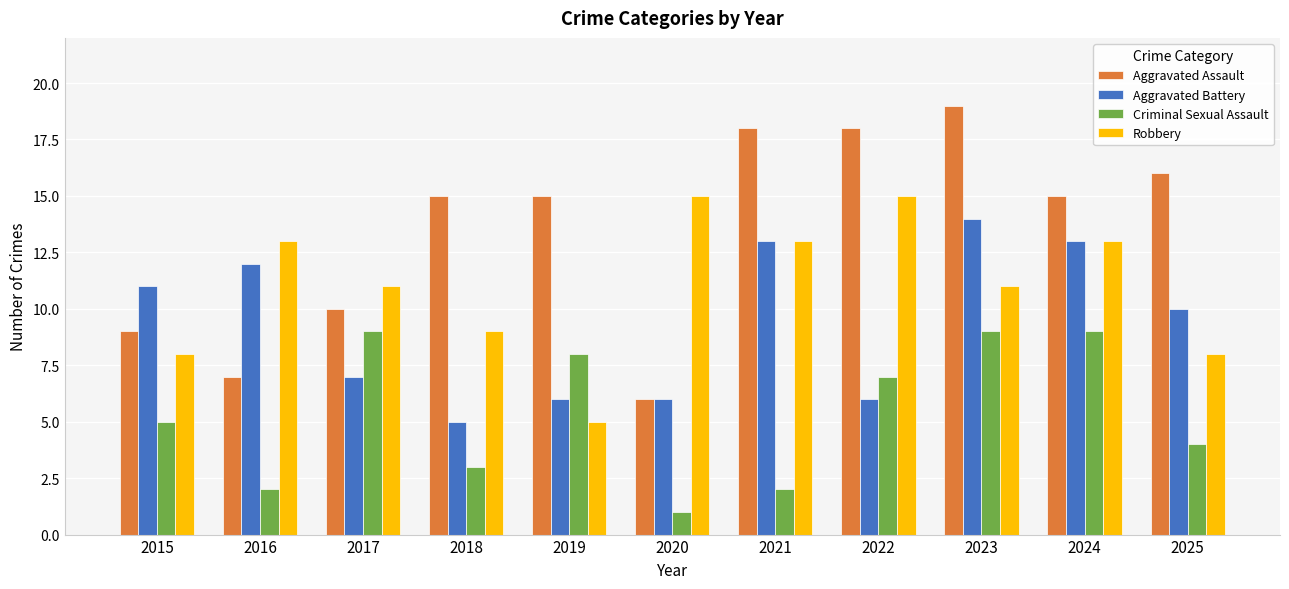

Which series has the largest total across all categories?

Aggravated Assault